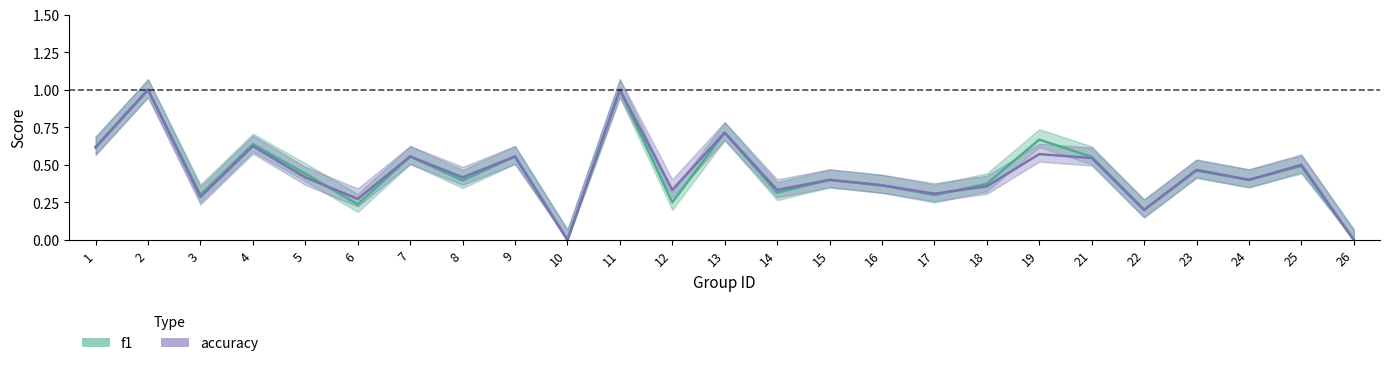

Reading left to right, what are all the values shown in this chart?

f1: 0.6	1.0	0.3	0.6	0.4	0.2	0.6	0.4	0.6	0.0	1.0	0.2	0.7	0.3	0.4	0.4	0.3	0.4	0.7	0.6	0.2	0.5	0.4	0.5	0.0
accuracy: 0.6	1.0	0.3	0.6	0.4	0.3	0.6	0.4	0.6	0.0	1.0	0.3	0.7	0.3	0.4	0.4	0.3	0.4	0.6	0.5	0.2	0.5	0.4	0.5	0.0